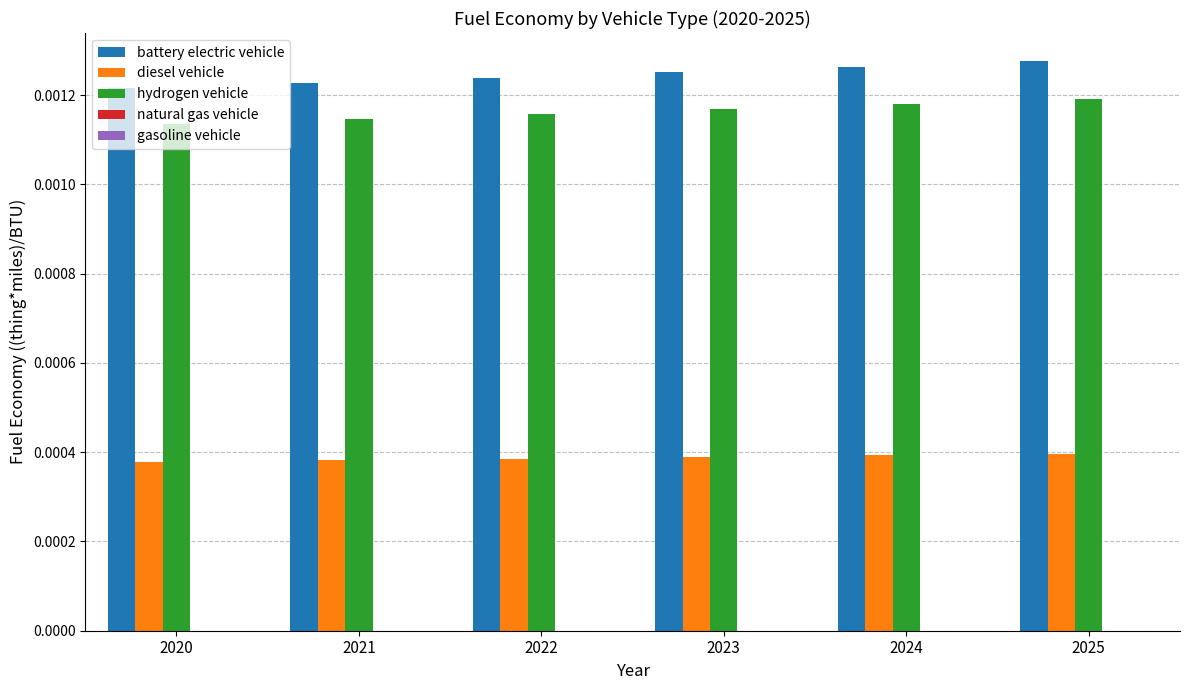

At how many categories does at least one series exceed 0?

6